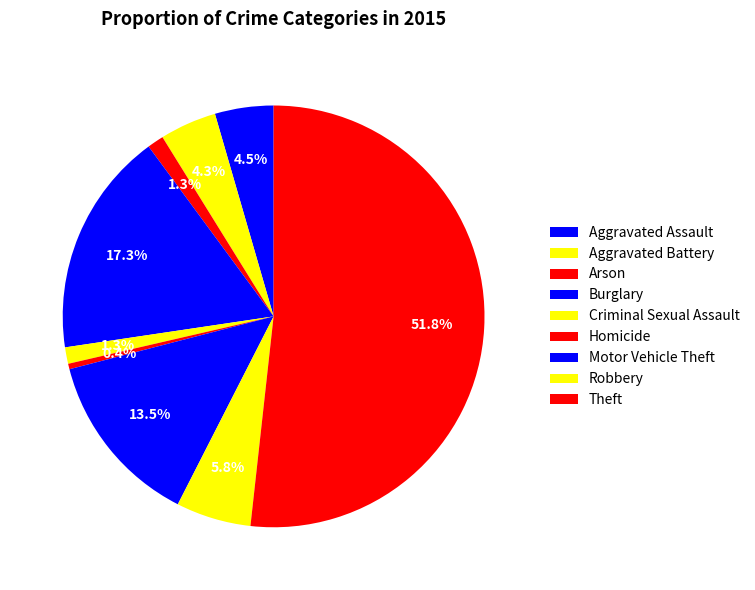

How many segments does this pie chart have?

9